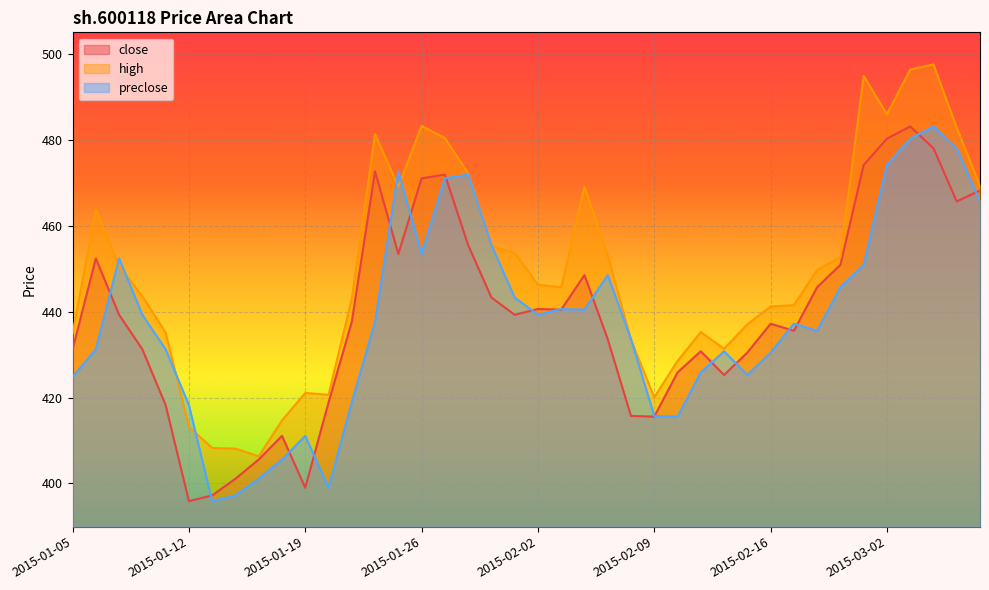

Which series has the largest total across all categories?

high